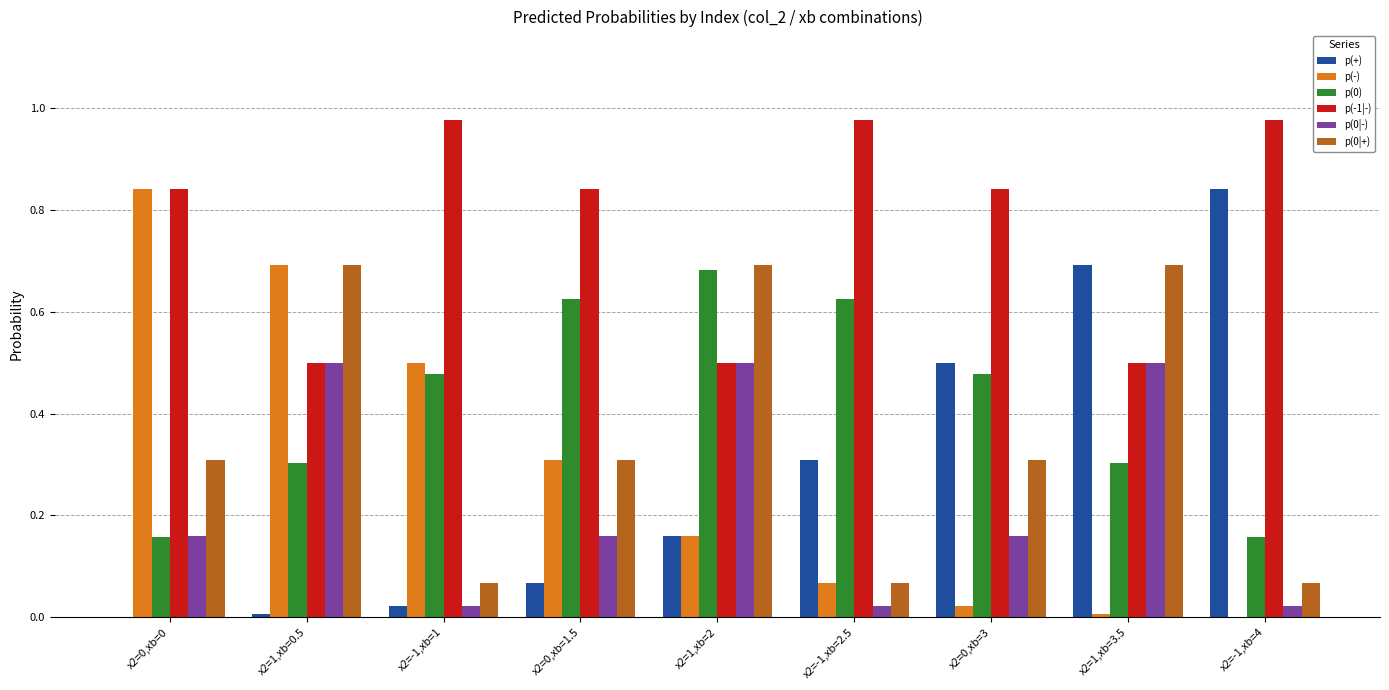

Which series changed the most between x2=0,xb=0 and x2=1,xb=3.5?

p(-)